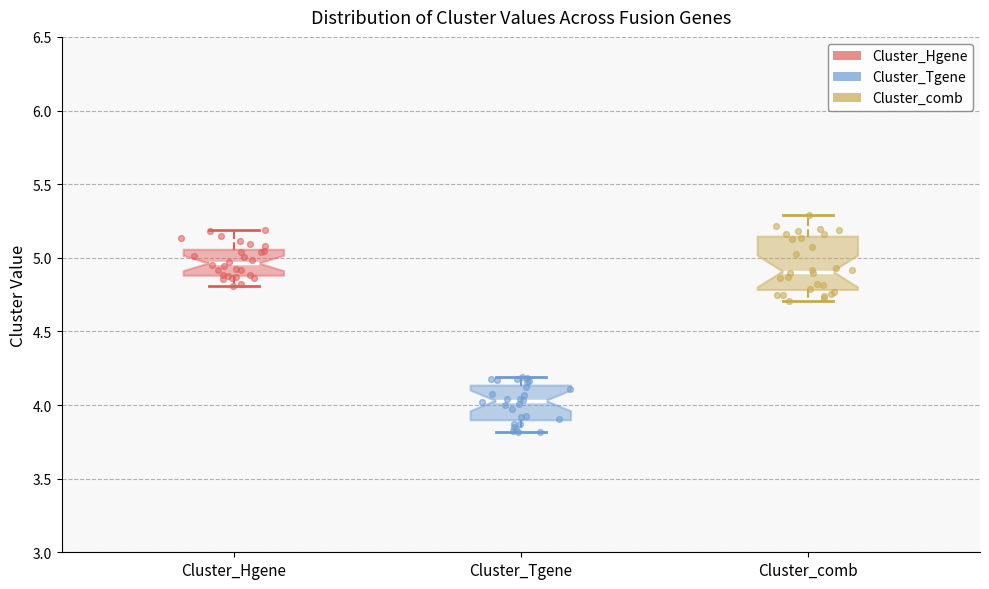

Reading left to right, transcribe this box plot: for each box, give where its median line is, the range the box spans, and where its two whiskers end, as read against the y-axis. The values are not printed on the chart, so give them approximately, as read against the axis.

Cluster_Hgene: median 4.95, box 4.90 to 5.05, whiskers 4.80 to 5.20
Cluster_Tgene: median 4.05, box 3.90 to 4.15, whiskers 3.80 to 4.20
Cluster_comb: median 4.90, box 4.80 to 5.15, whiskers 4.70 to 5.30